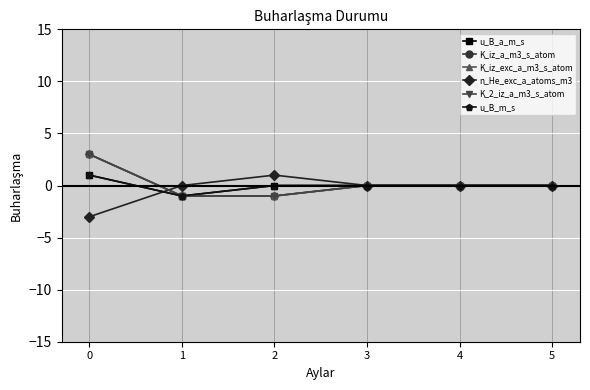

Does the chart have visible grid lines?

Yes